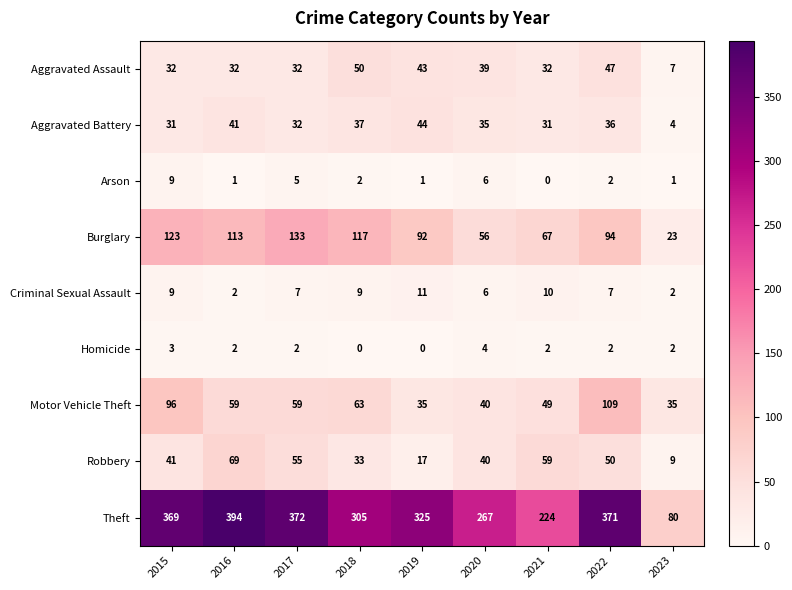

True or false: Aggravated Assault has a value of 32 at 2021.

True